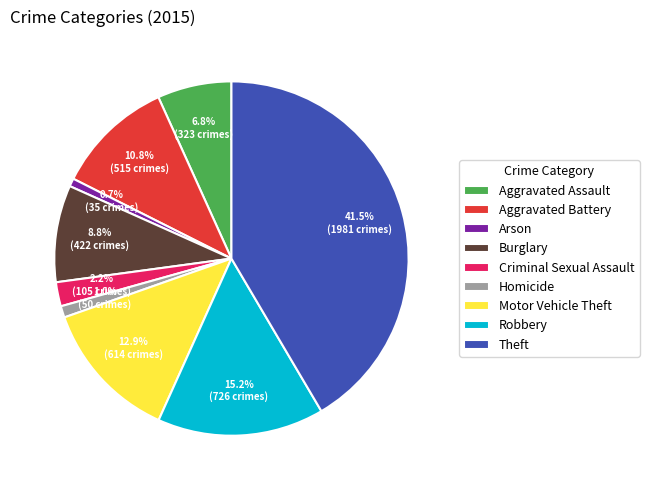

To the nearest percent, what portion does Robbery represent?

15%